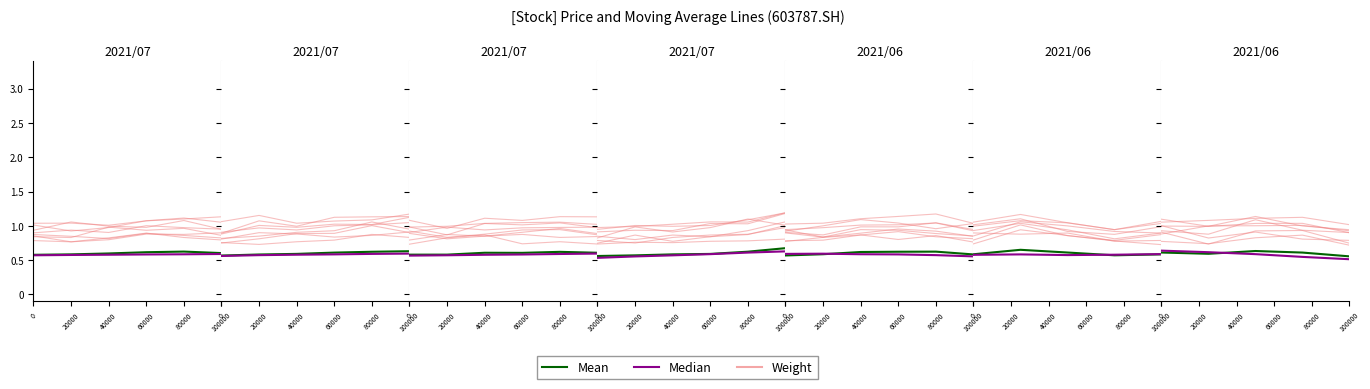

Reading left to right, list all the values displayed in this chart.

Weight: 0=0.8	20000=0.8	40000=0.8	60000=0.9	80000=0.8	100000=0.8
Mean: 0=0.6	20000=0.6	40000=0.6	60000=0.6	80000=0.6	100000=0.6
Median: 0=0.6	20000=0.6	40000=0.6	60000=0.6	80000=0.6	100000=0.6